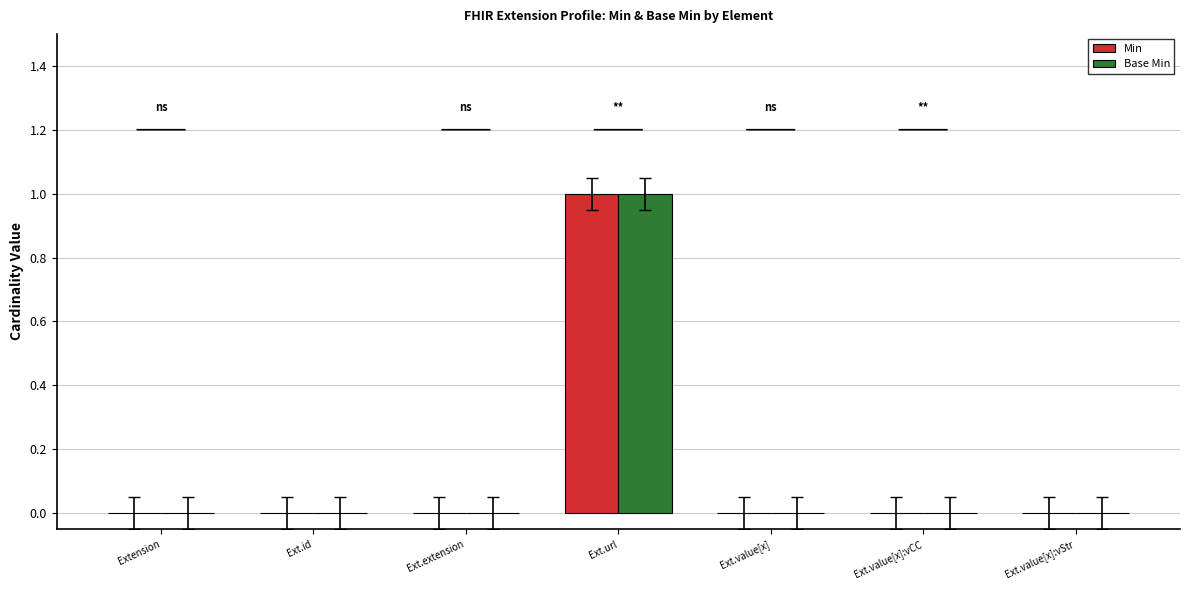

How many groups of bars are there?

7